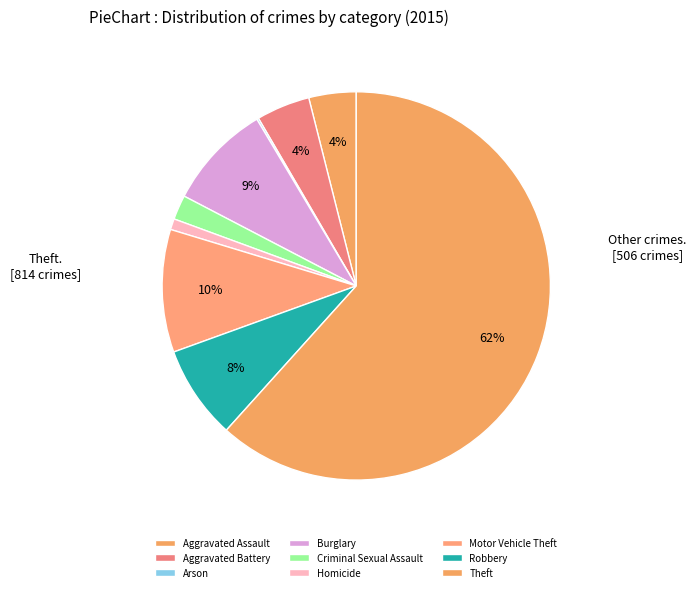

Which slice is the smallest?

Arson